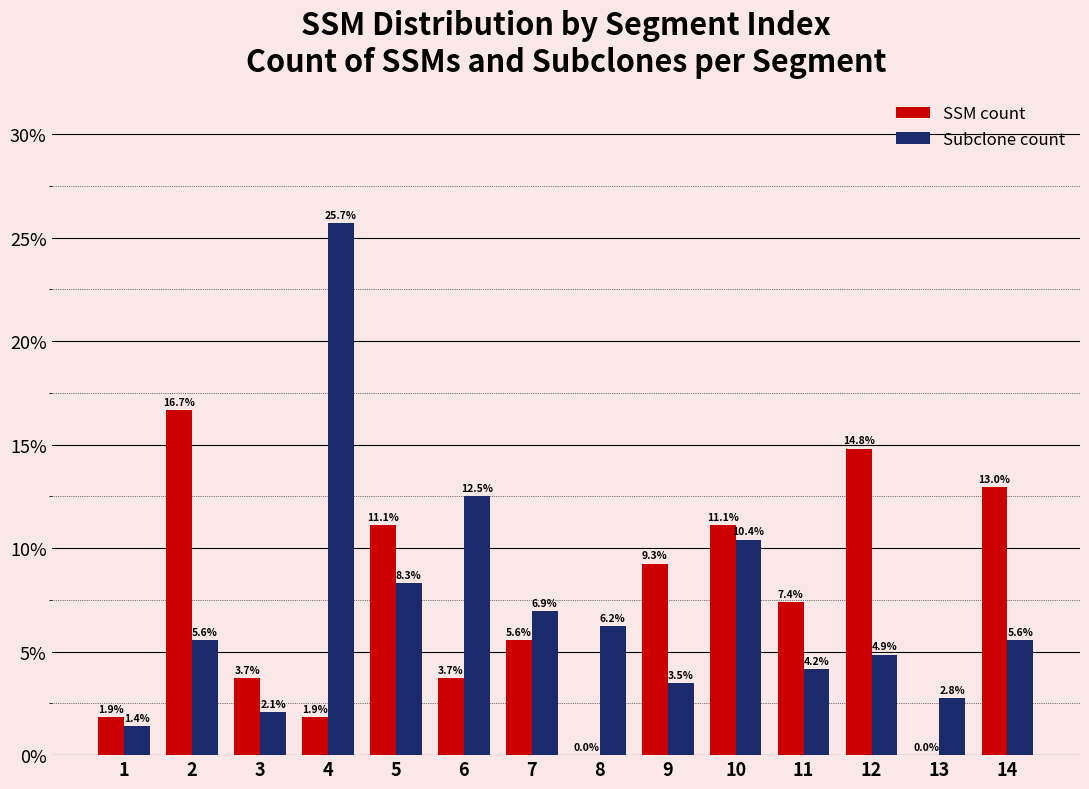

What is the average value of the SSM count series?

7.1